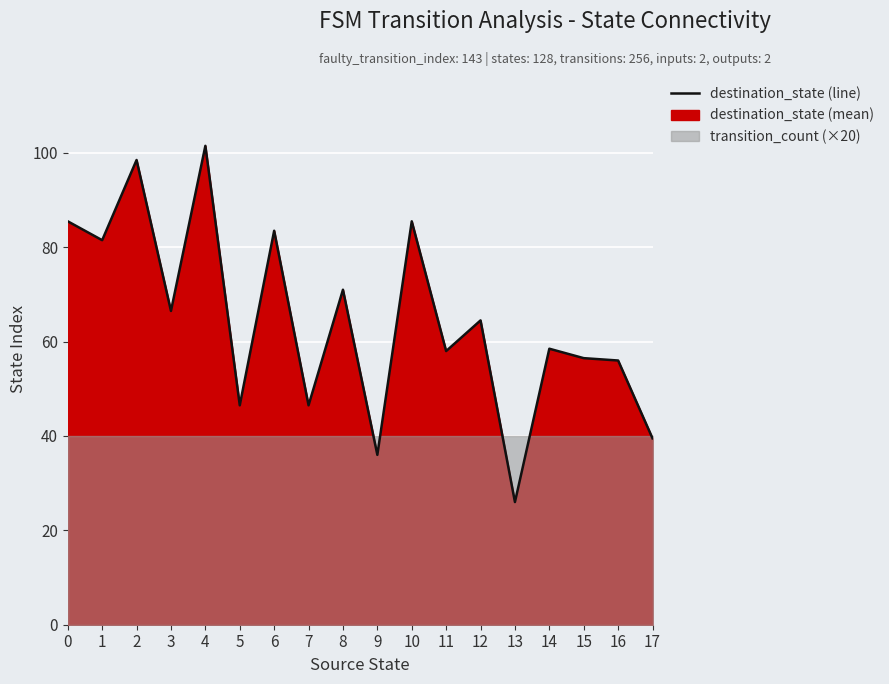

Reading left to right, transcribe all the data shown in this chart.

0=85.5	1=81.5	2=98.5	3=66.5	4=101.5	5=46.5	6=83.5	7=46.5	8=71.0	9=36.0	10=85.5	11=58.0	12=64.5	13=26.0	14=58.5	15=56.5	16=56.0	17=39.5